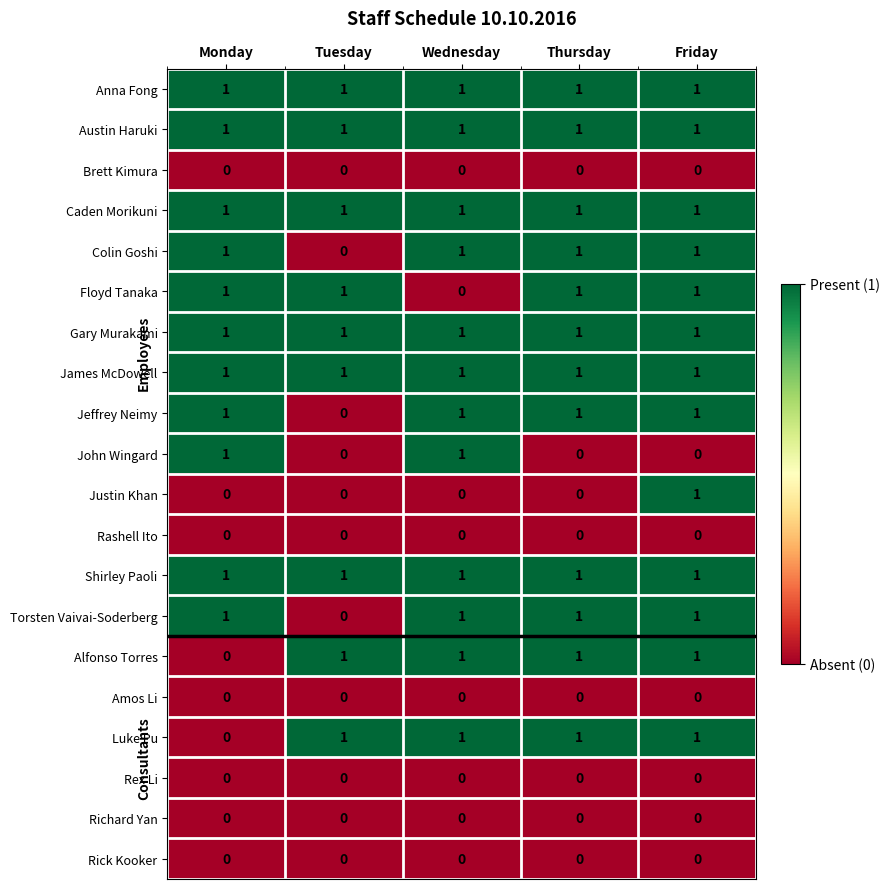

What is the difference between the highest and lowest values at Friday?

1